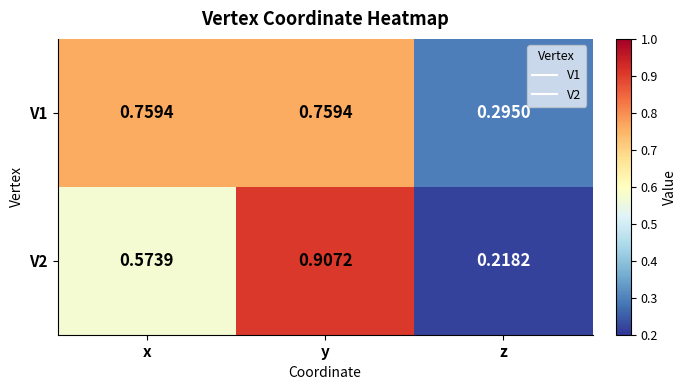

At which label is V2 closest to 0?

z